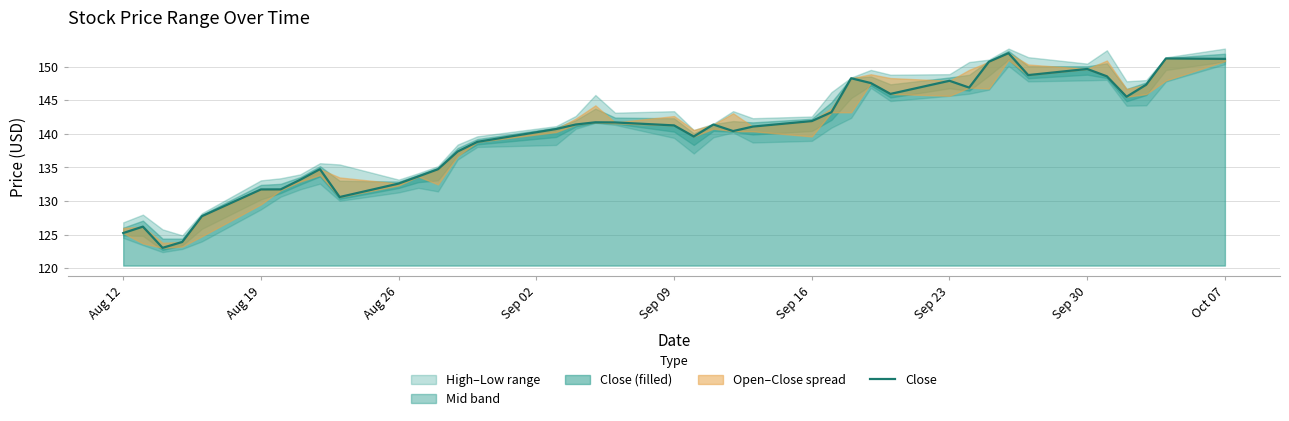

True or false: Close (filled) has a value of 231.5 at Sep 23.

False